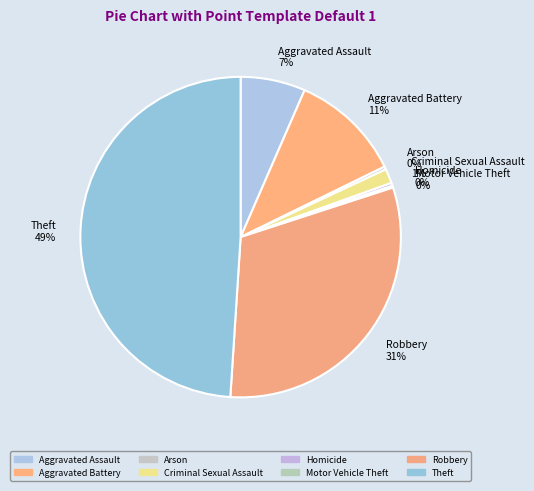

True or false: Aggravated Assault accounts for 1% of the total.

False